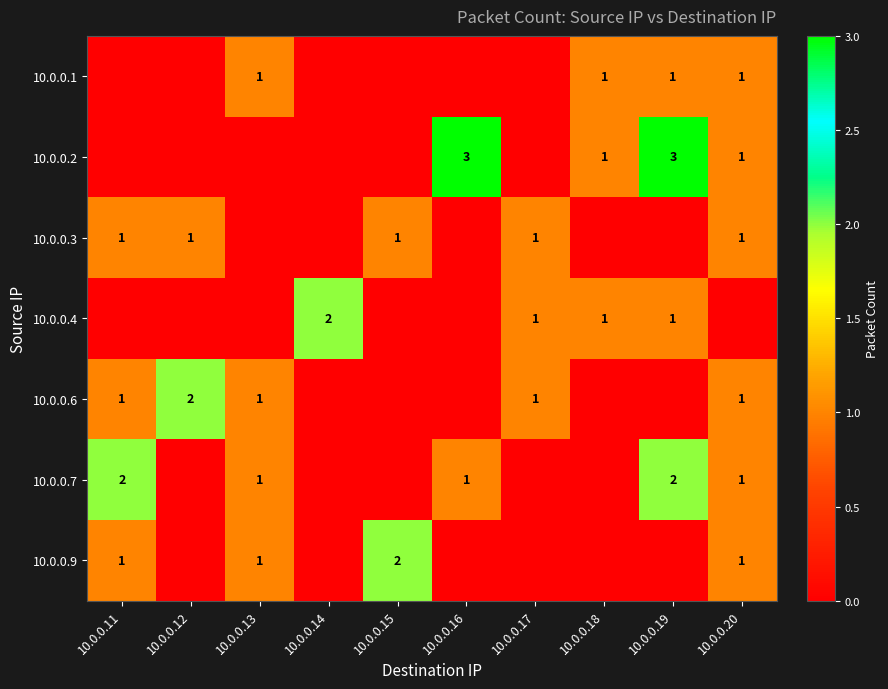

At how many categories does at least one series exceed 0?

10